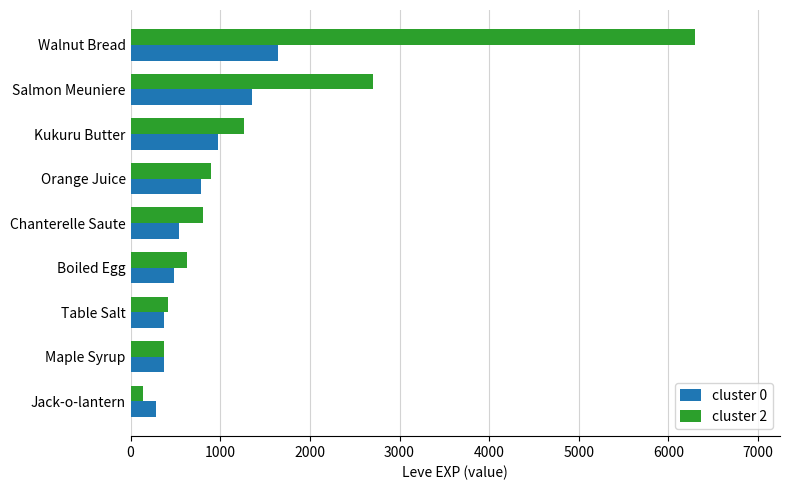

Which series has the largest total across all categories?

cluster 2